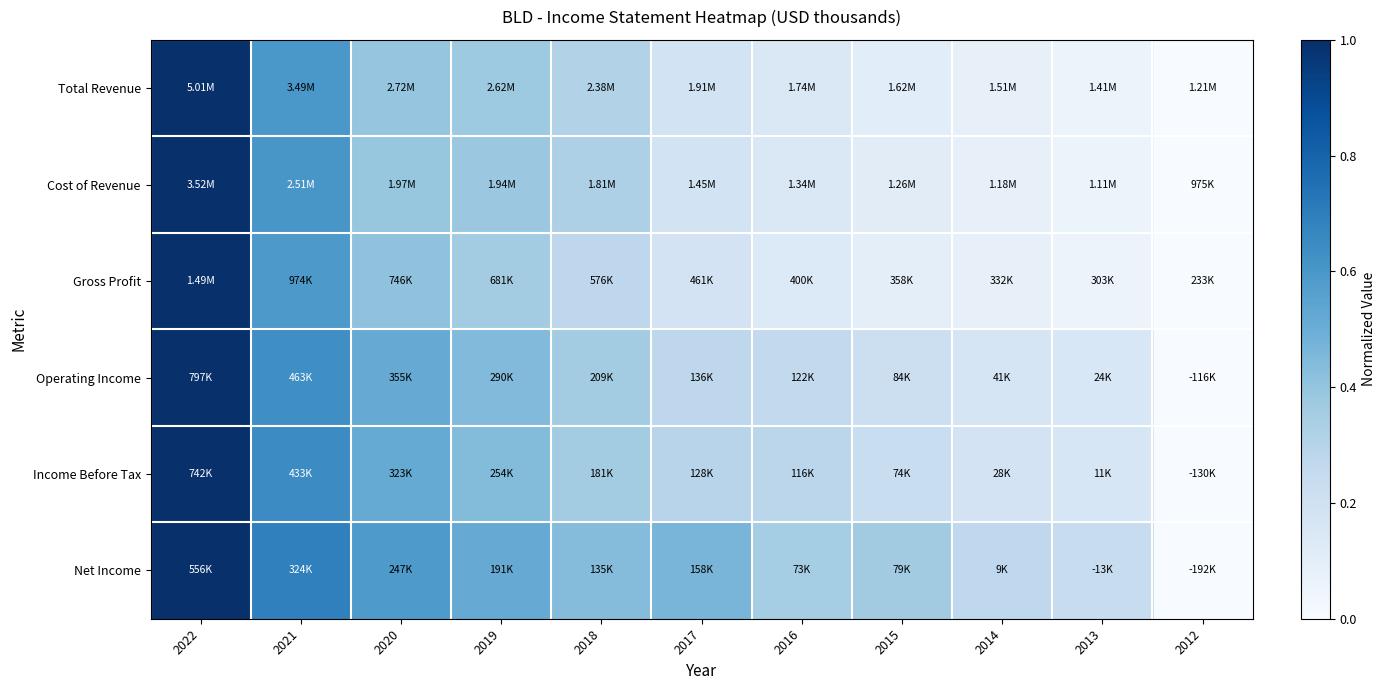

Reading left to right, list all the values displayed in this chart.

Total Revenue: 2022=1.0	2021=0.6	2020=0.4	2019=0.4	2018=0.3	2017=0.2	2016=0.1	2015=0.1	2014=0.1	2013=0.1	2012=0.0
Cost of Revenue: 2022=1.0	2021=0.6	2020=0.4	2019=0.4	2018=0.3	2017=0.2	2016=0.1	2015=0.1	2014=0.1	2013=0.1	2012=0.0
Gross Profit: 2022=1.0	2021=0.6	2020=0.4	2019=0.4	2018=0.3	2017=0.2	2016=0.1	2015=0.1	2014=0.1	2013=0.1	2012=0.0
Operating Income: 2022=1.0	2021=0.6	2020=0.5	2019=0.4	2018=0.4	2017=0.3	2016=0.3	2015=0.2	2014=0.2	2013=0.2	2012=0.0
Income Before Tax: 2022=1.0	2021=0.6	2020=0.5	2019=0.4	2018=0.4	2017=0.3	2016=0.3	2015=0.2	2014=0.2	2013=0.2	2012=0.0
Net Income: 2022=1.0	2021=0.7	2020=0.6	2019=0.5	2018=0.4	2017=0.5	2016=0.4	2015=0.4	2014=0.3	2013=0.2	2012=0.0